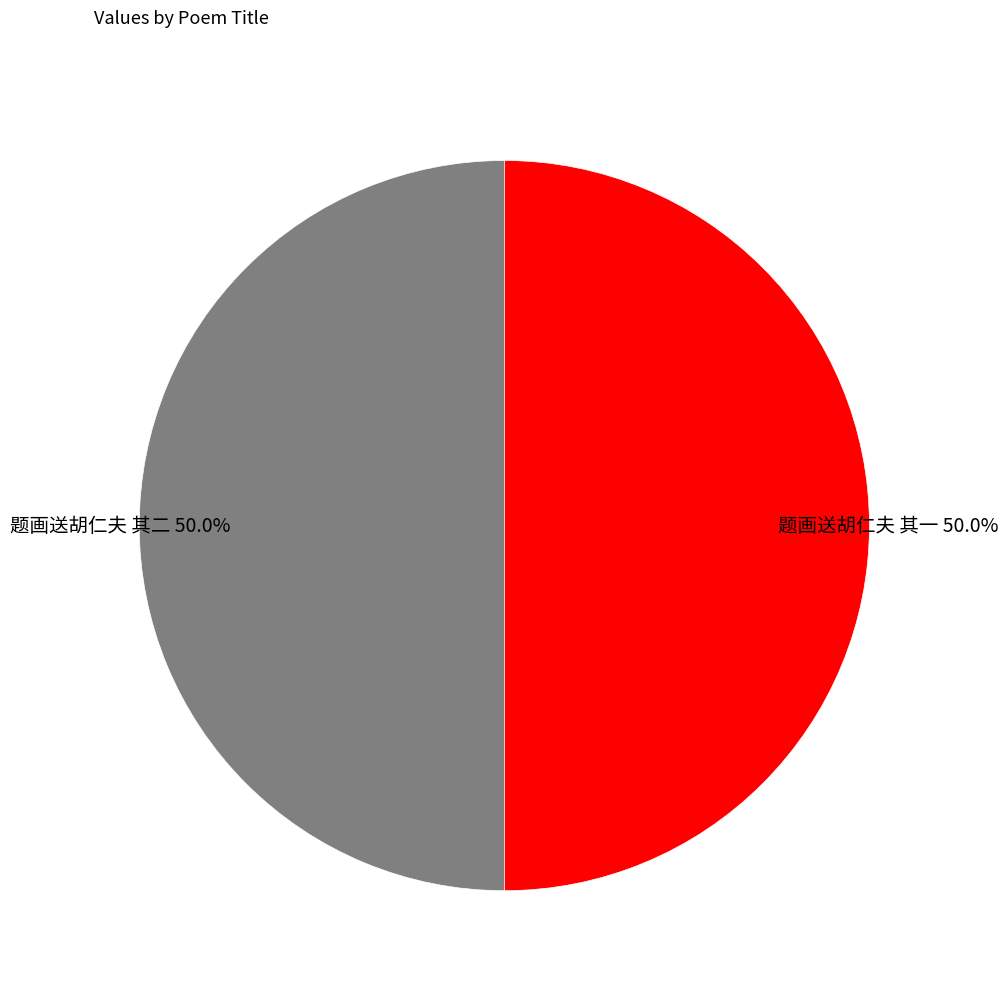

Combined, do 题画送胡仁夫 其一 and 题画送胡仁夫 其二 account for over 50%?

Yes